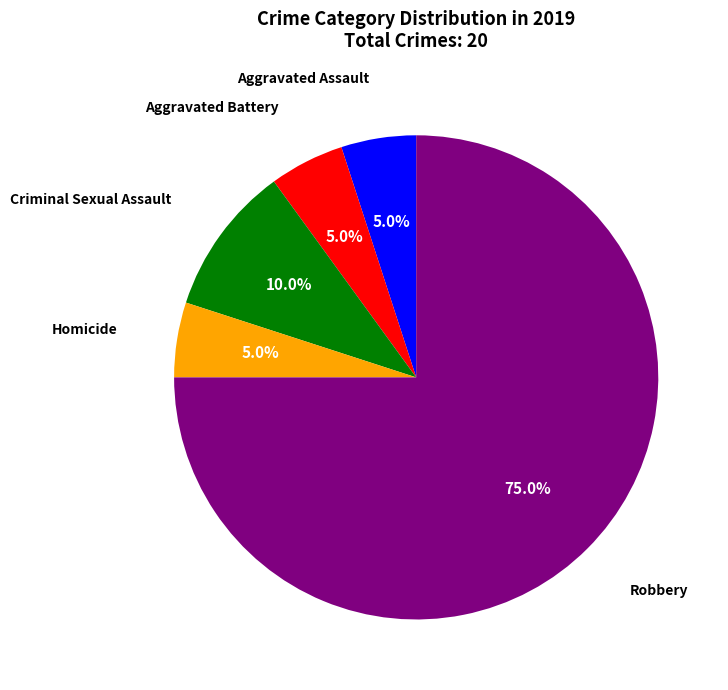

Is it true that Homicide is 5% of the pie?

True